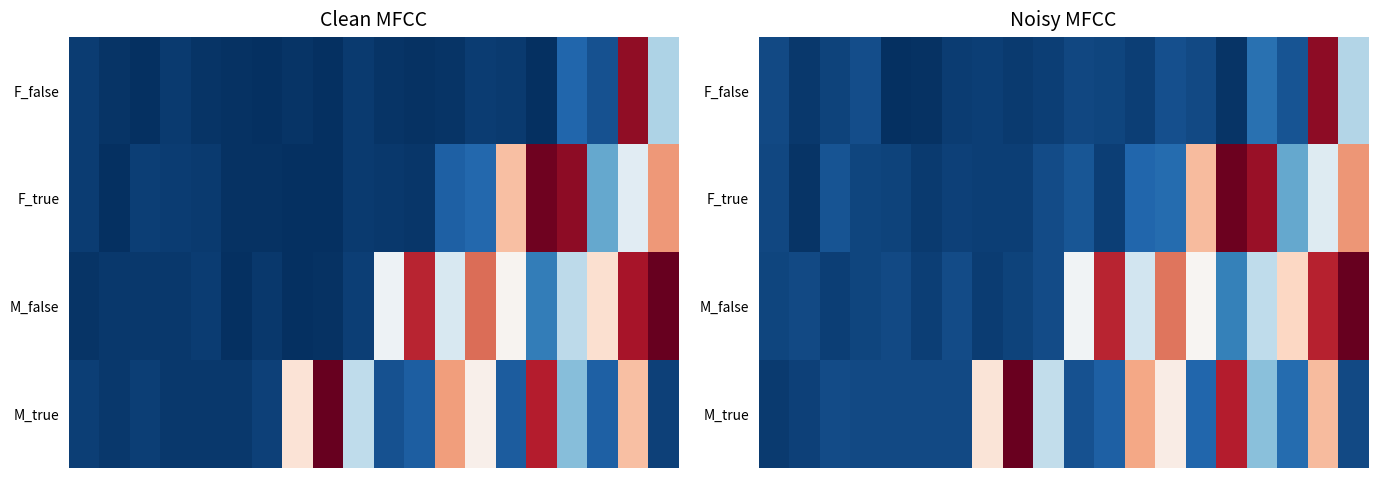

Rank the series by their maximum value, from lowest to highest.

F_false, F_true, M_true, M_false